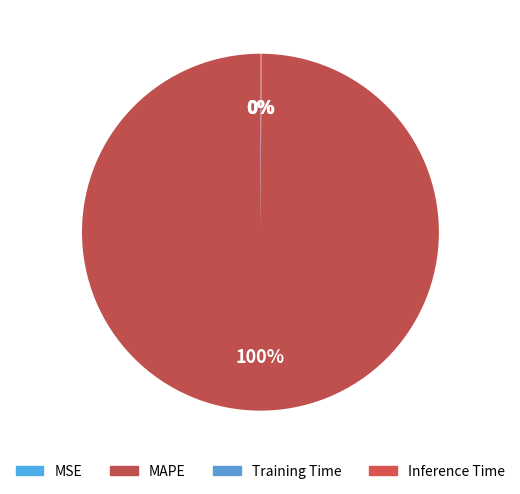

Which slice is the smallest?

MSE